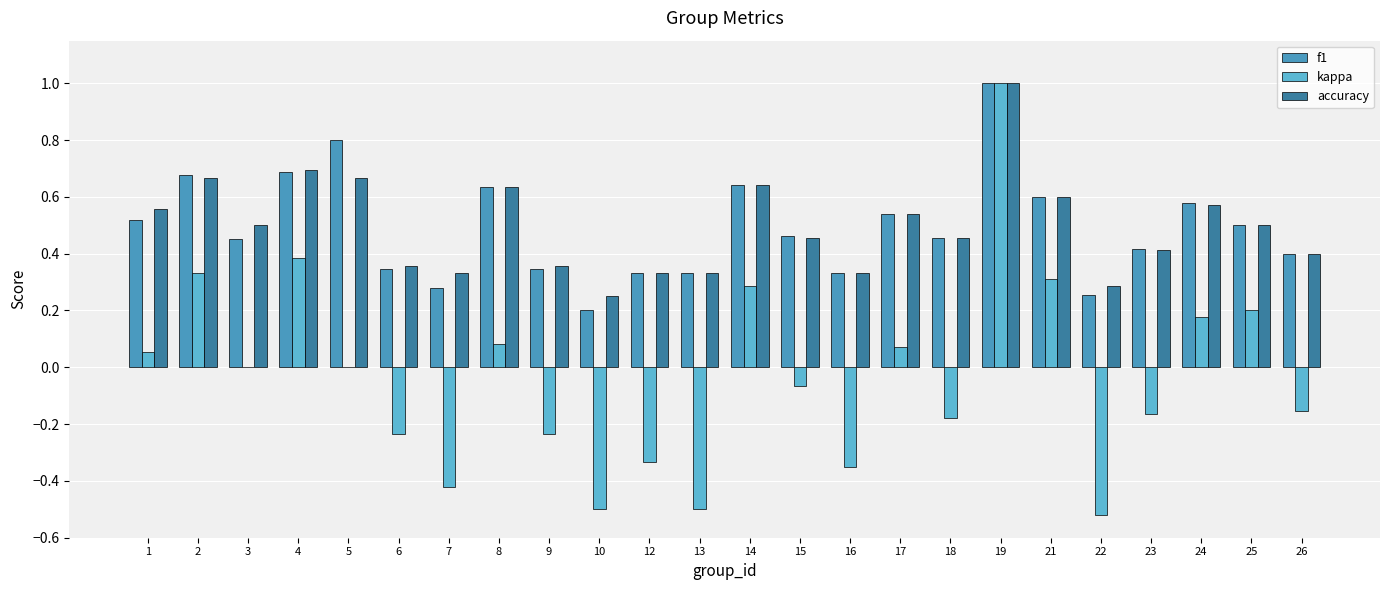

What is the sum of all f1 values?

11.8